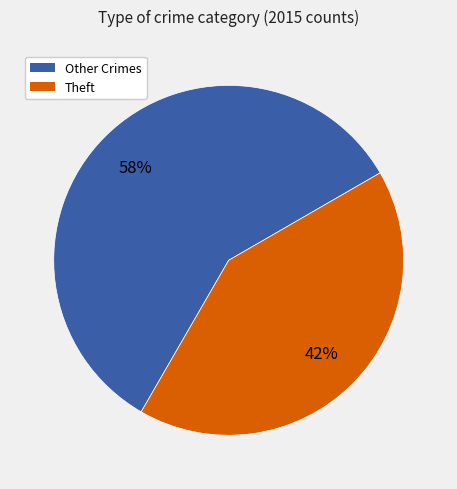

Does any single category account for the majority?

Yes